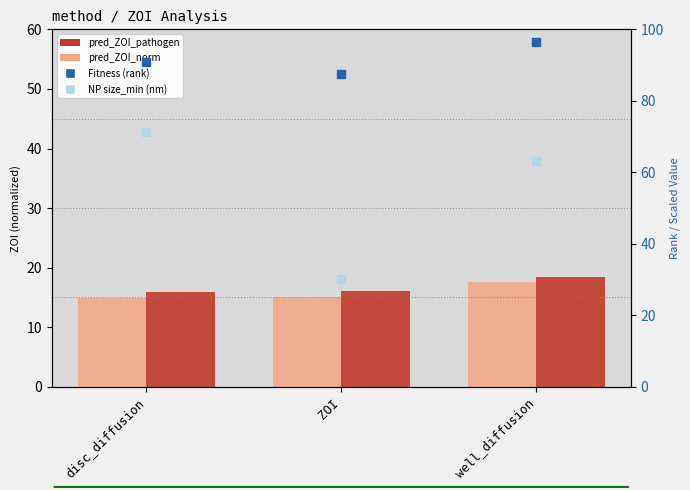

Is the value of pred_ZOI_norm at well_diffusion greater than the value of pred_ZOI_pathogen at disc_diffusion?

Yes